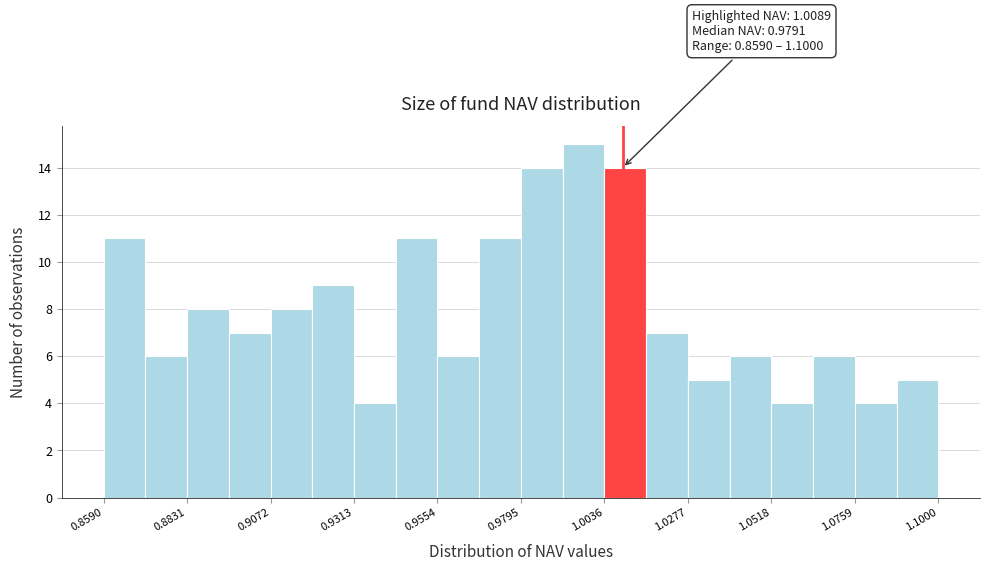

Around what value on the x-axis is the tallest bar? Give the approximate position of its centre, as read against the axis.

1.000